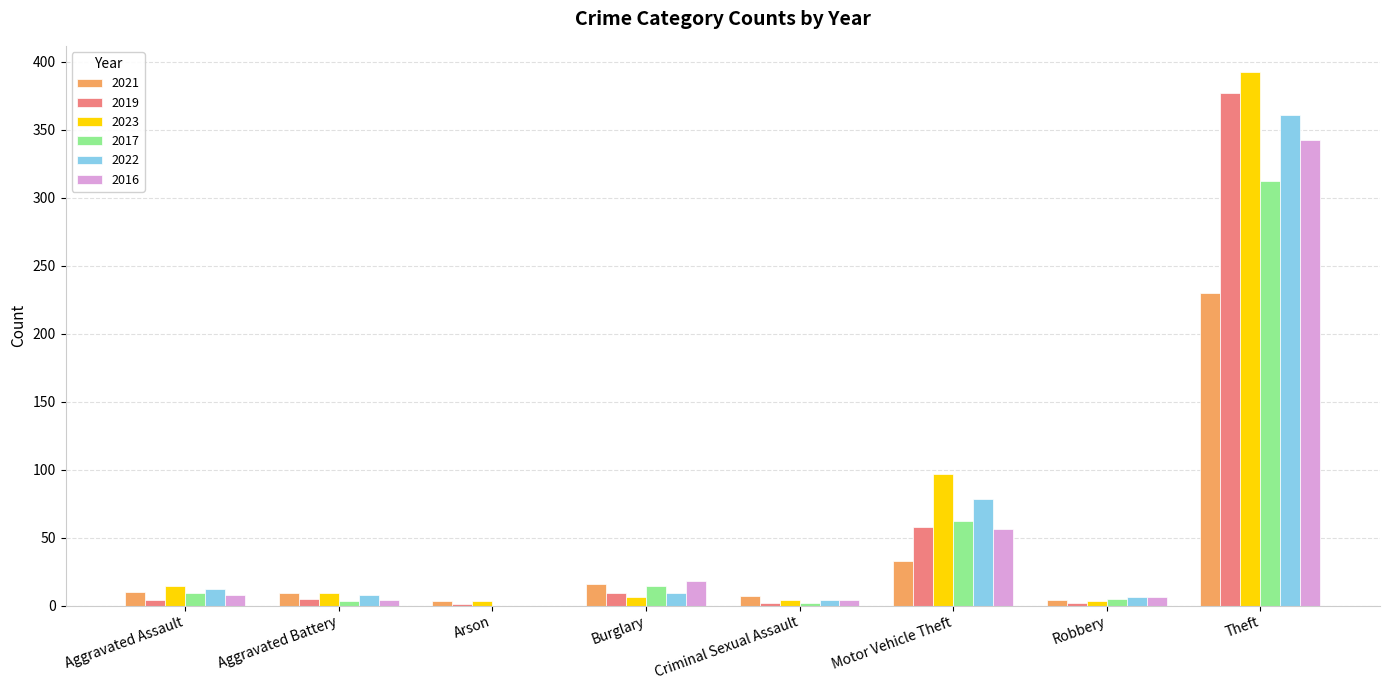

Is it true that 2019 equals 58 at Motor Vehicle Theft?

True